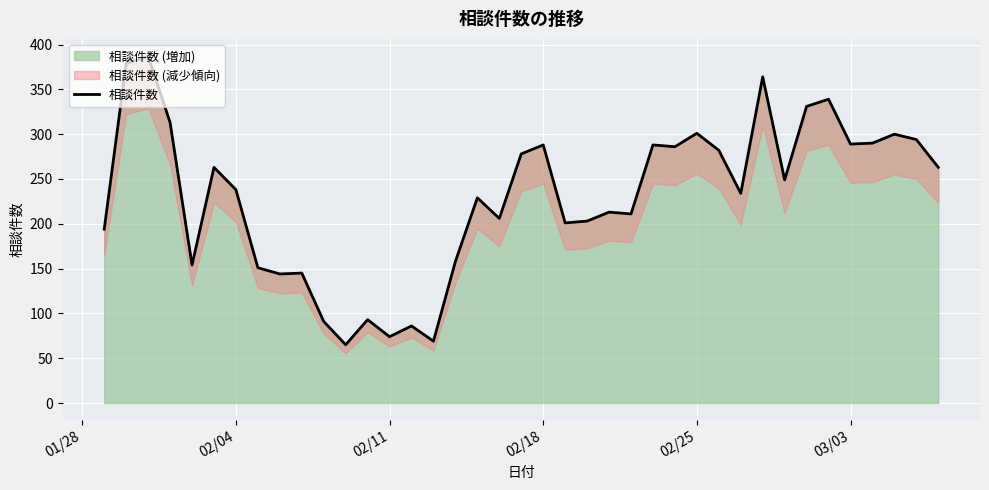

What is the minimum value for 相談件数 (増加)?

65